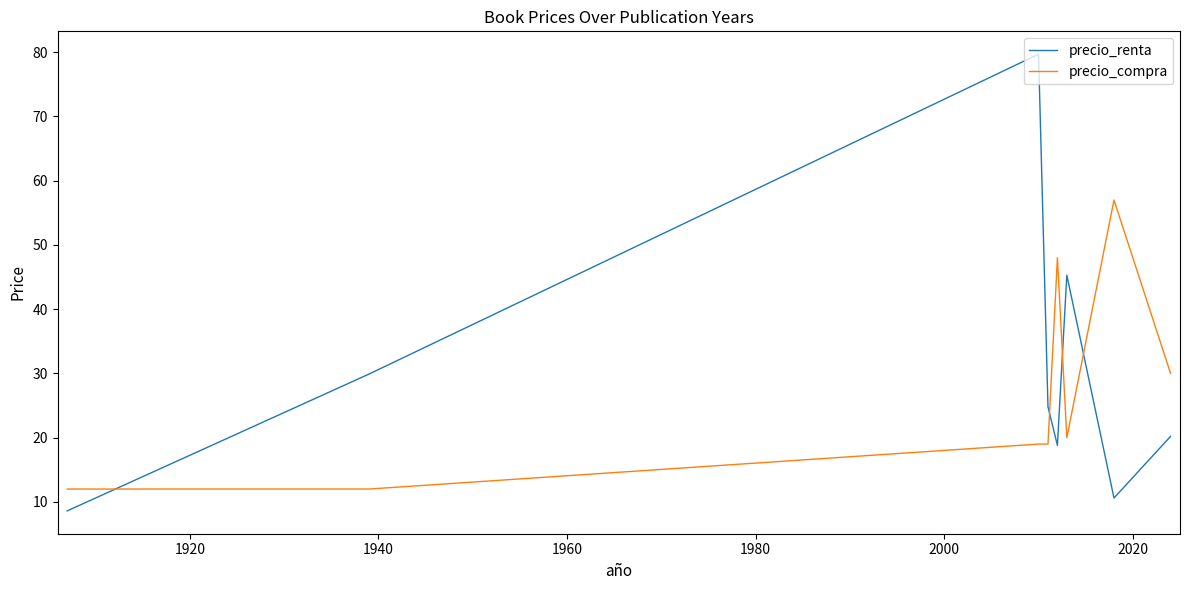

What is the difference between the maximum and second lowest values in the precio_compra series?

45.0